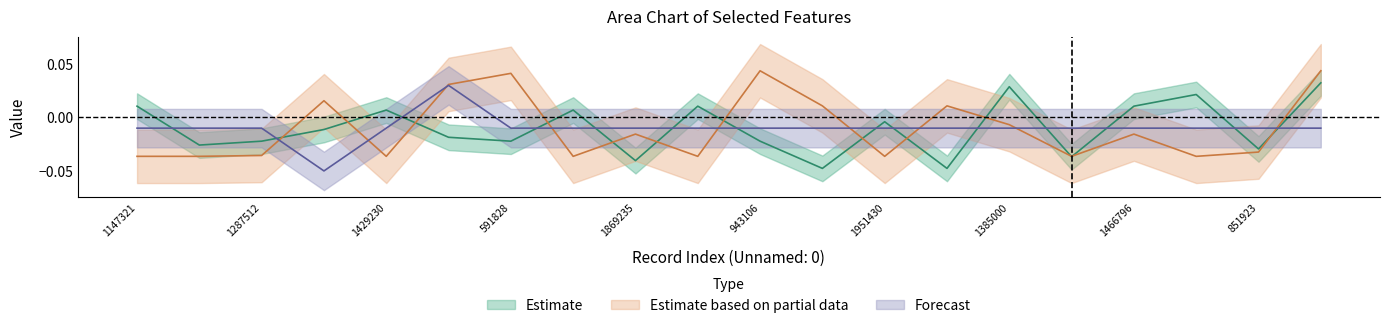

How many series are shown in this chart?

3